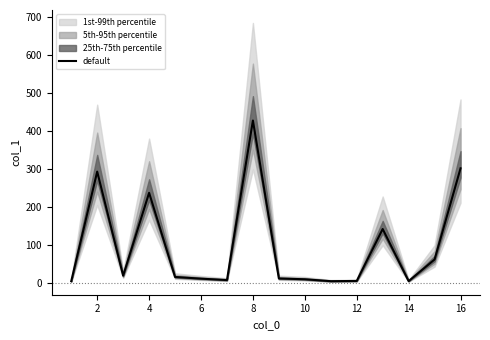

What is the maximum value for default?

427.1